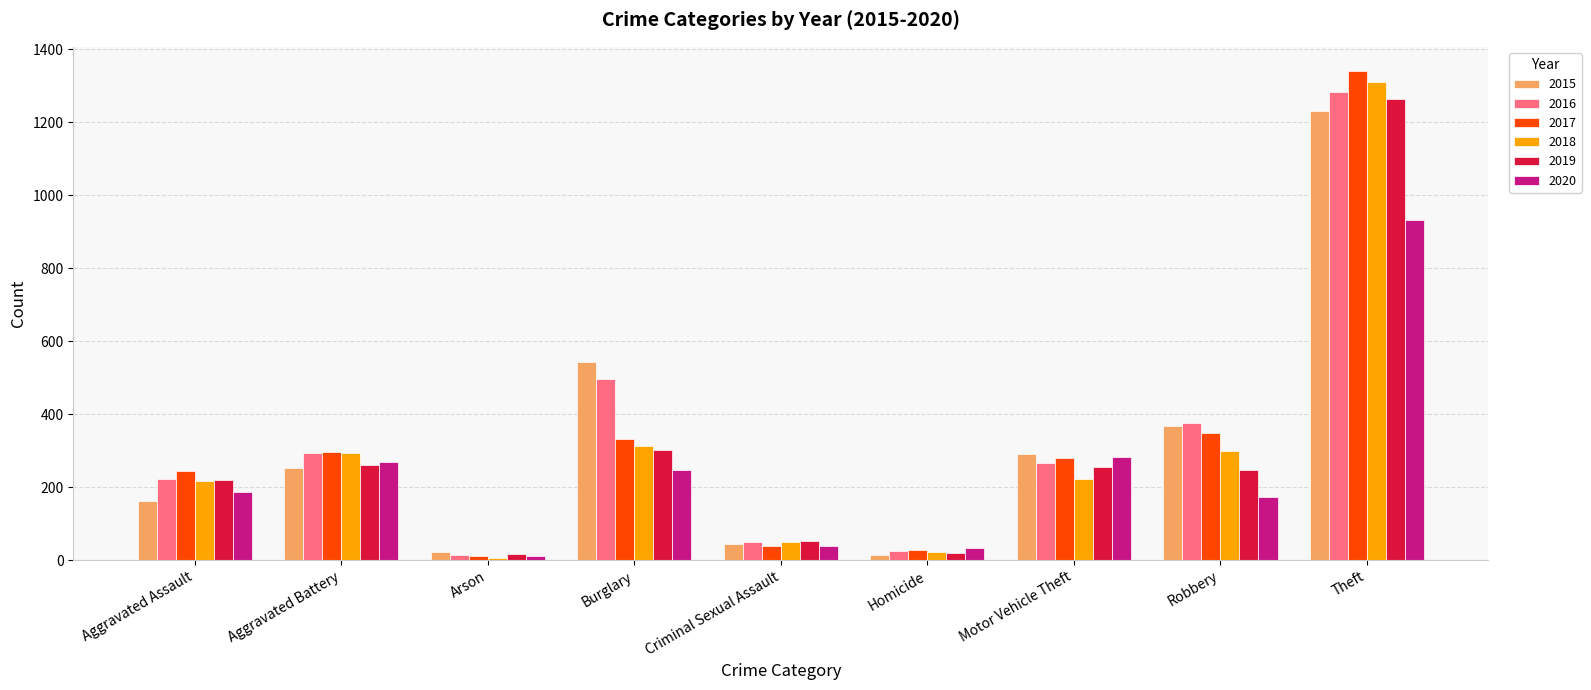

What is the label of the 7th bar from the left?

Motor Vehicle Theft